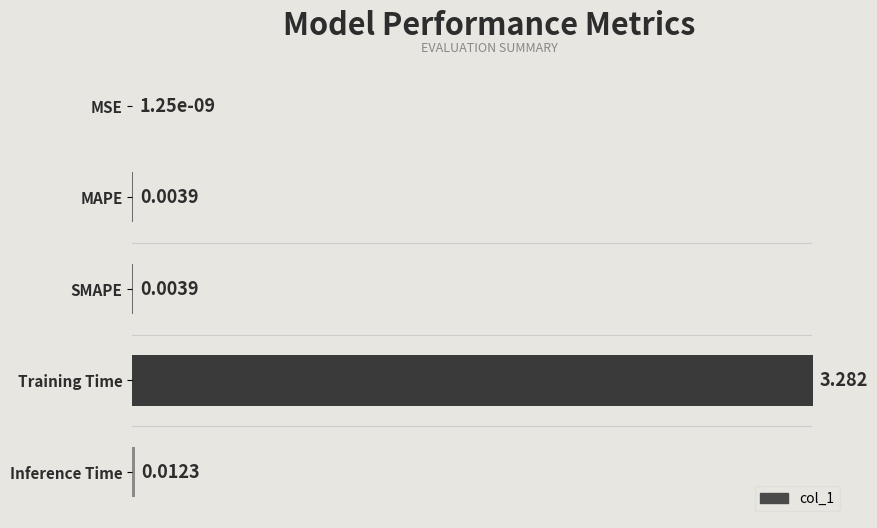

Which category has the highest value across all series?

Training Time